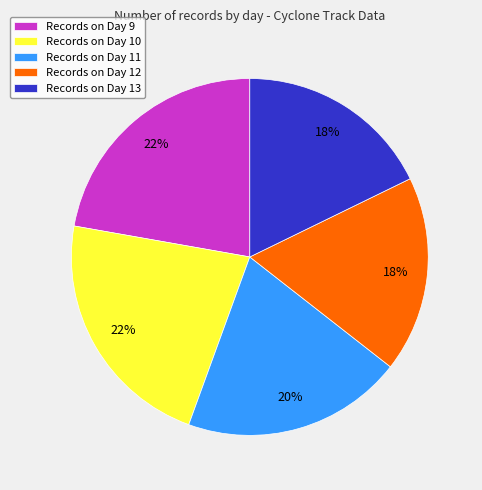

Do Records on Day 13 and Records on Day 9 together represent more than half of the pie?

No